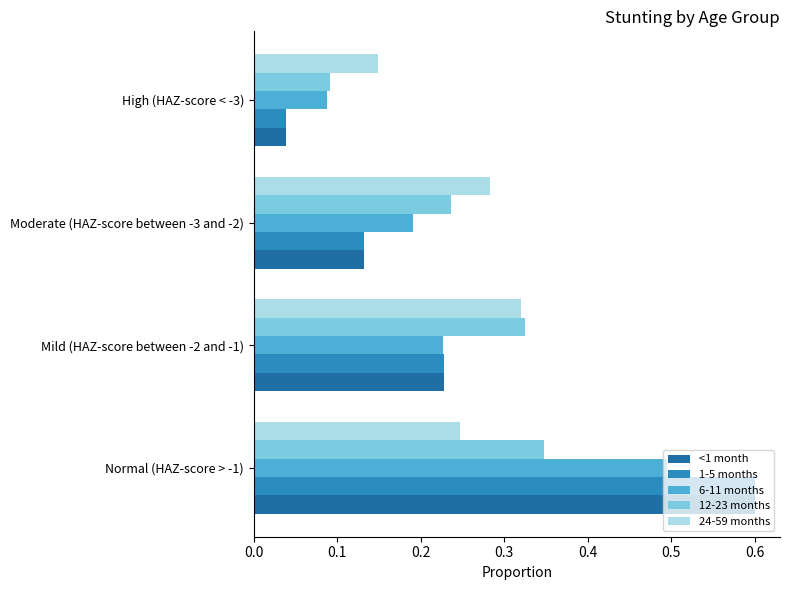

What is the maximum value for <1 month?

0.6